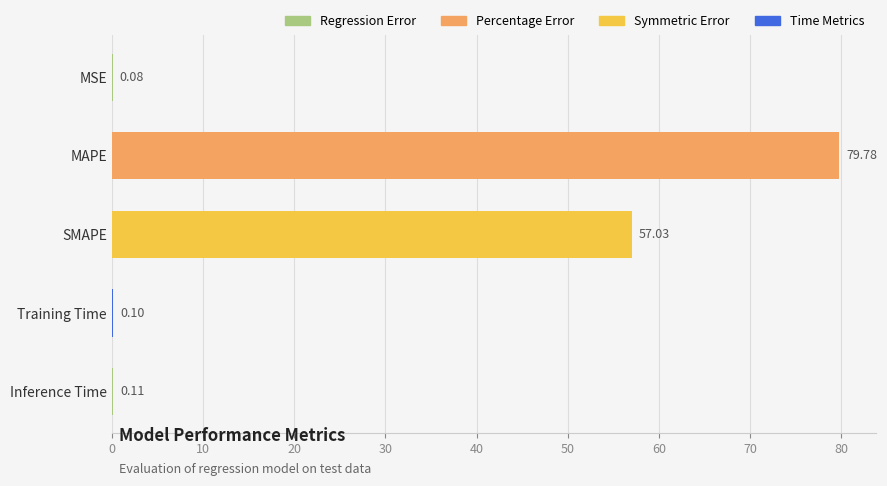

At which label is the value closest to 39?

SMAPE